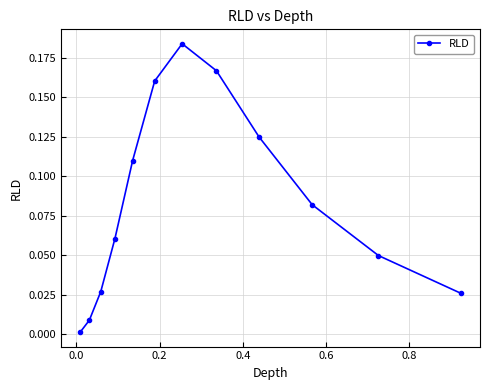

True or false: the data has more than 2 interior local peaks.

False